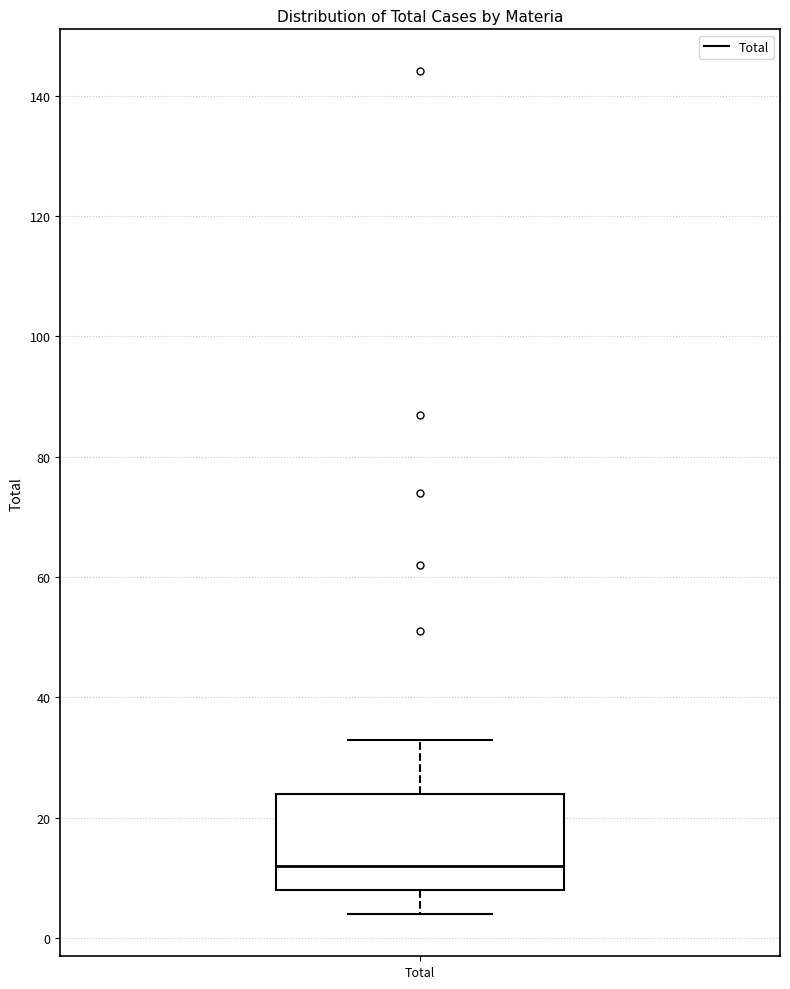

Where is the upper edge of the box for Total on the y-axis? The values are not printed on the chart, so give them approximately, as read against the axis.

24